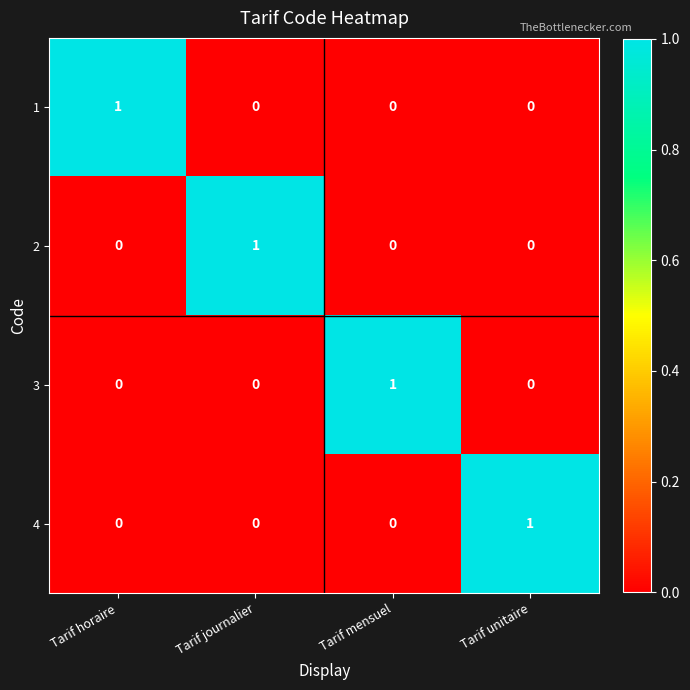

Is it true that 2 equals 1 at Tarif journalier?

True